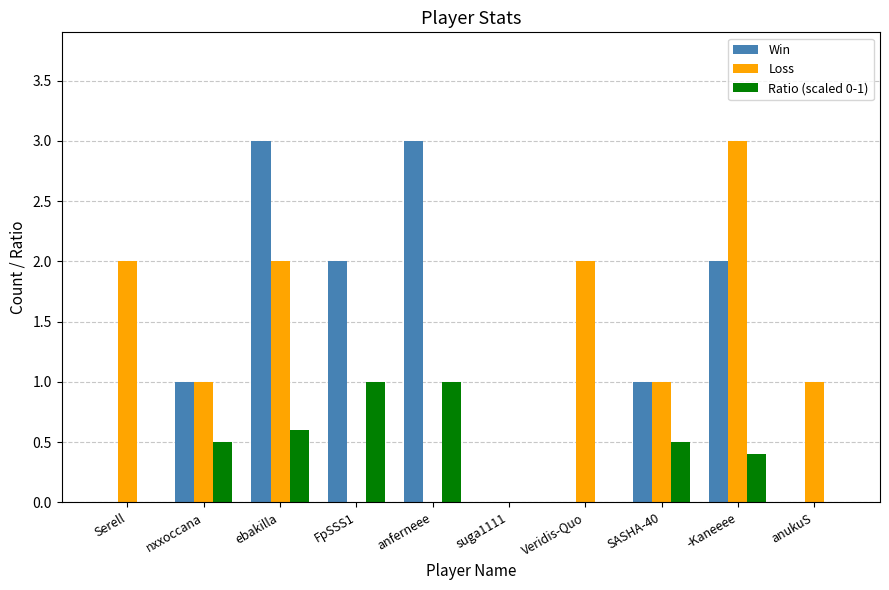

Reading left to right, what are all the values shown in this chart?

Win: 0.0	1.0	3.0	2.0	3.0	0.0	0.0	1.0	2.0	0.0
Loss: 2.0	1.0	2.0	0.0	0.0	0.0	2.0	1.0	3.0	1.0
Ratio (scaled 0-1): 0.0	0.5	0.6	1.0	1.0	0.0	0.0	0.5	0.4	0.0